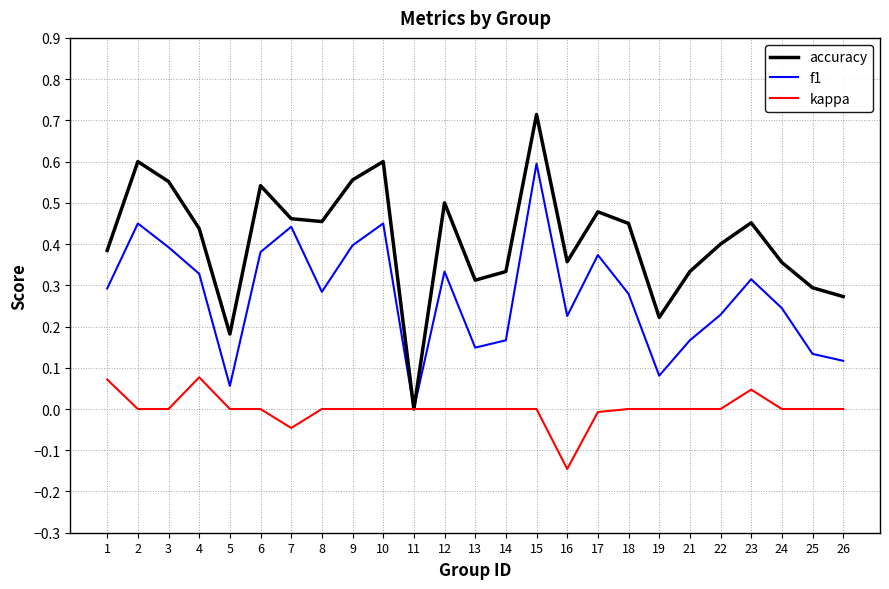

List the series in order of their peak value, lowest first.

kappa, f1, accuracy